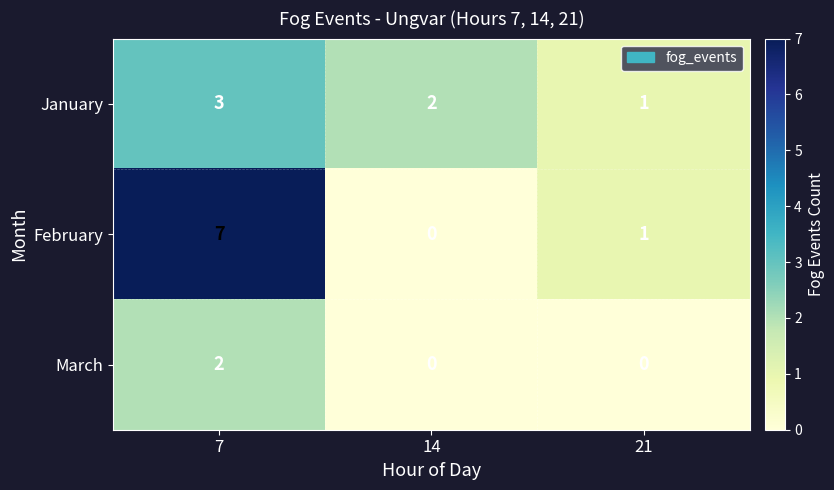

At which label does January first exceed 2?

7